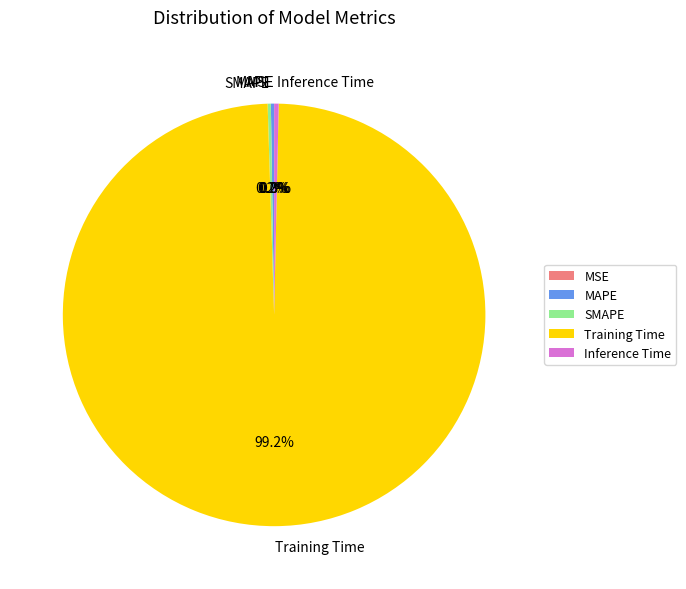

To the nearest percent, what is the average slice percentage?

20%